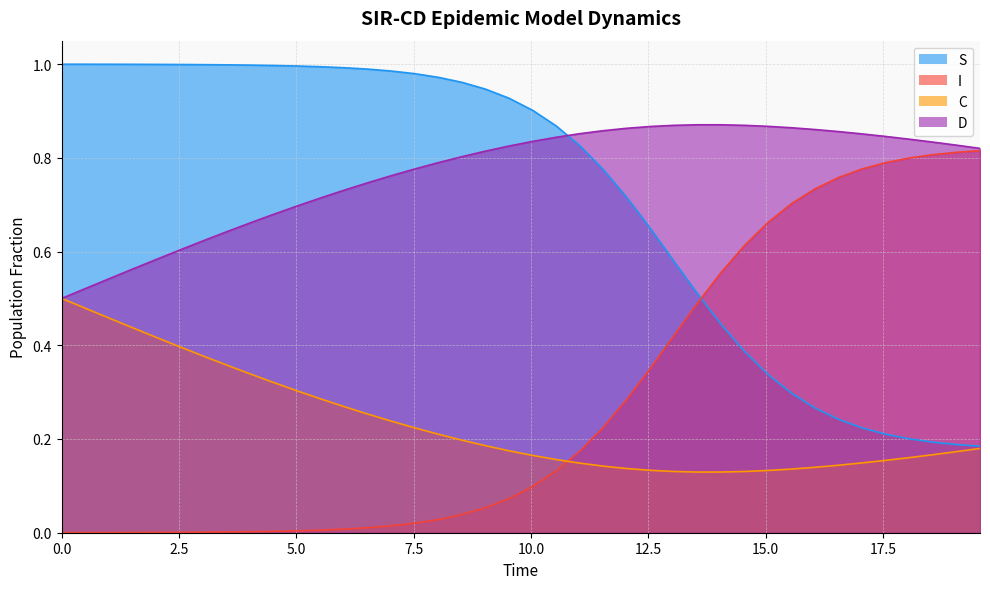

True or false: I and S cross at least once.

True